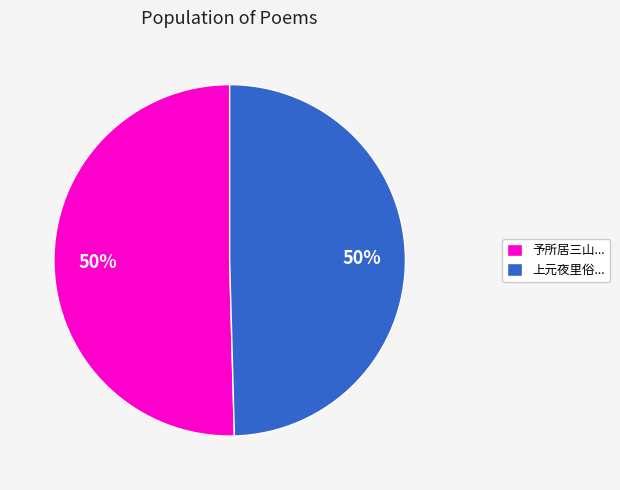

How many segments does this pie chart have?

2